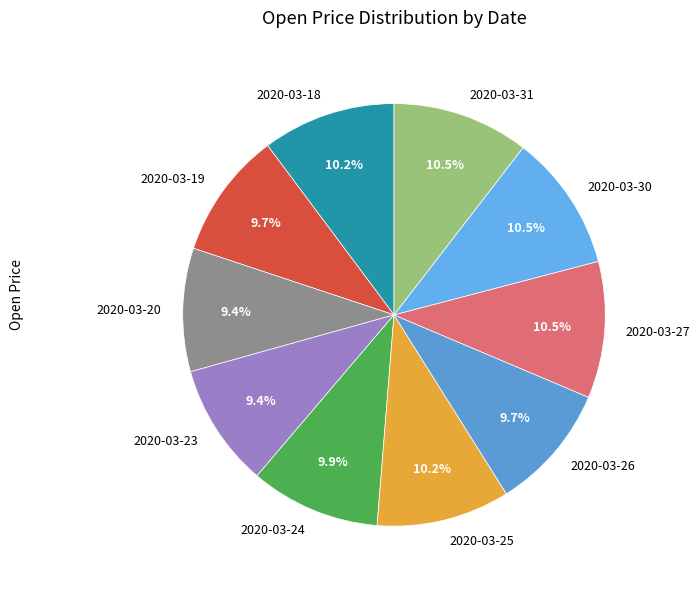

Is there any slice that represents more than half of the pie?

No